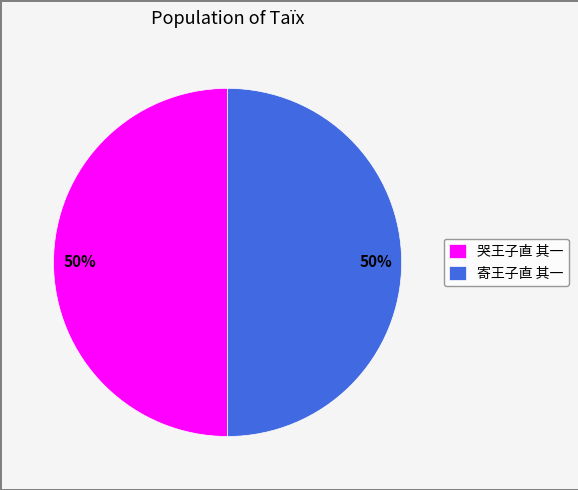

To the nearest percent, what portion does 哭王子直 其一 represent?

50%